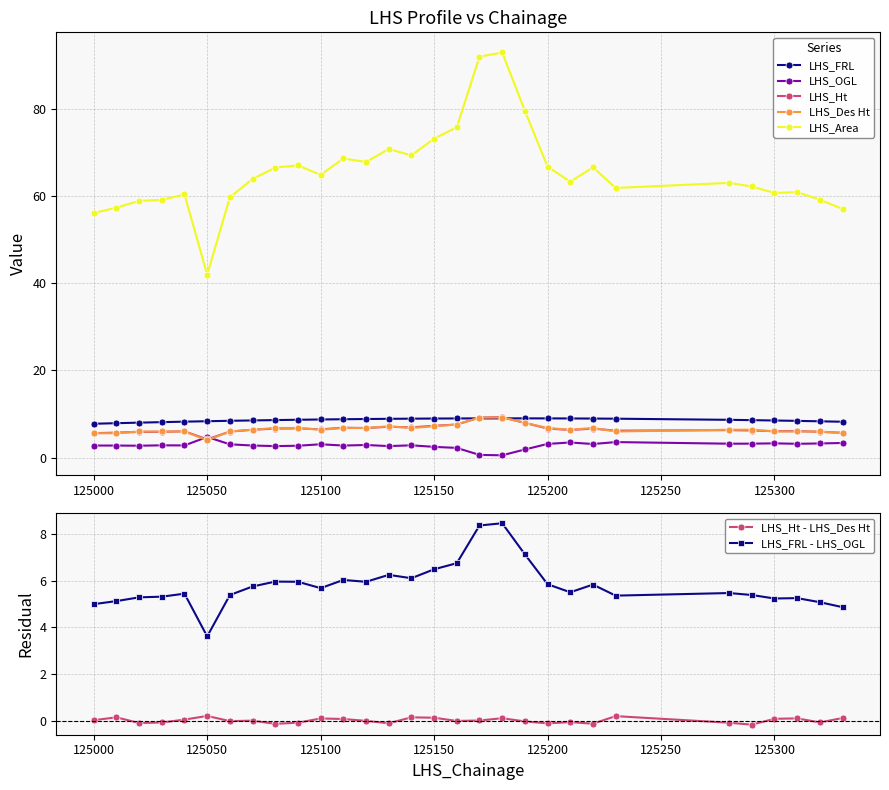

What value does the LHS_Des Ht series have at 125030?

6.0